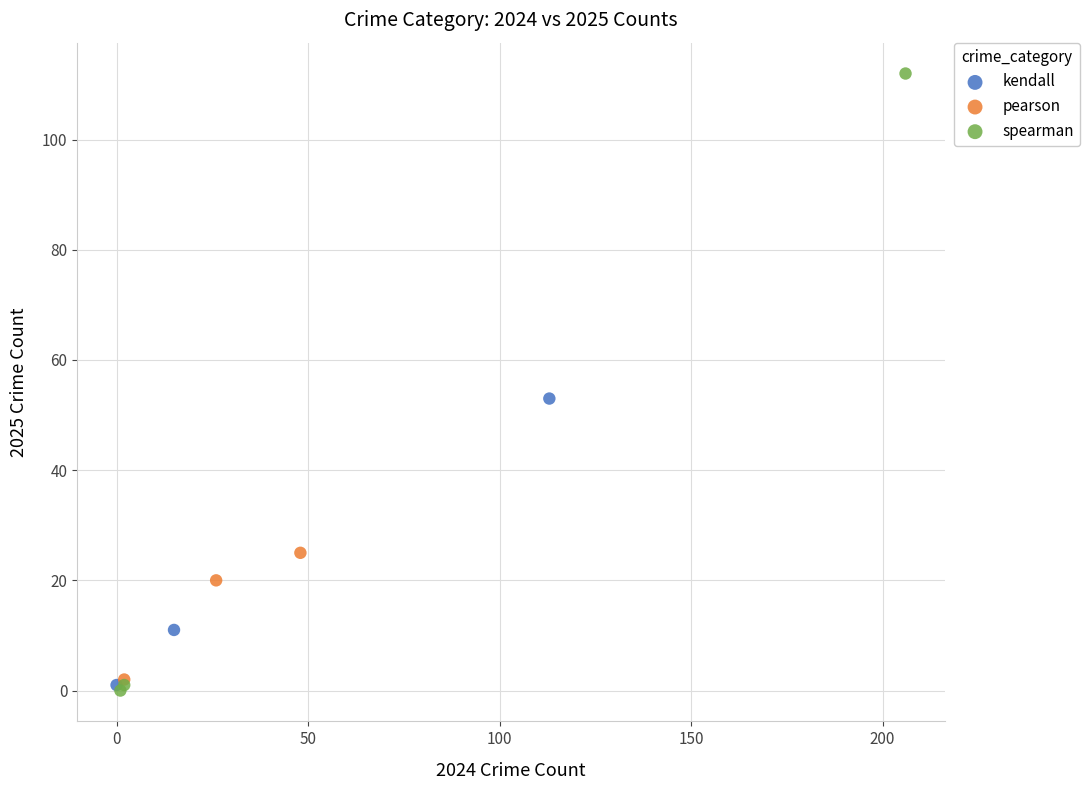

Which series contains the highest Y value?

spearman